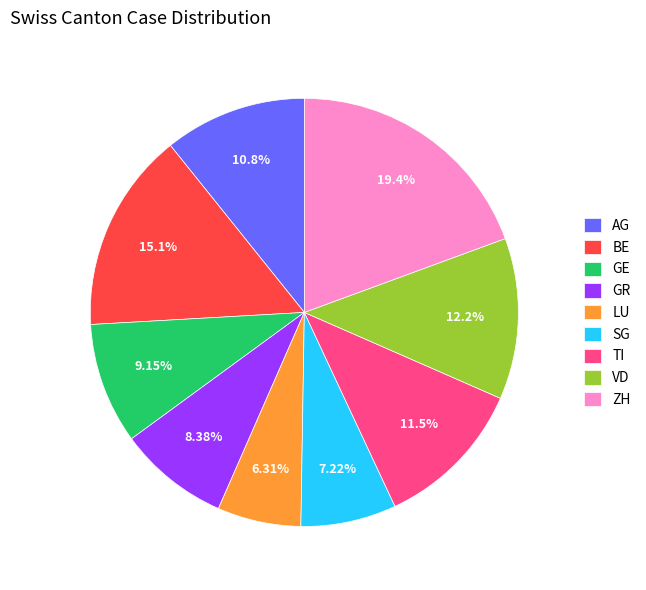

Is VD the majority of the pie?

No